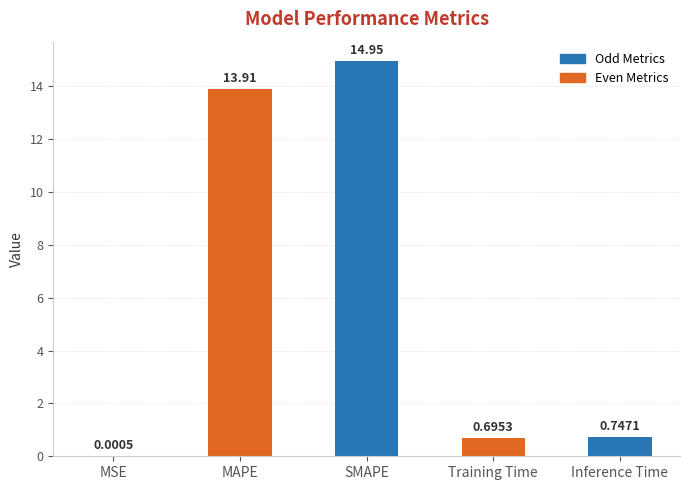

Between SMAPE and Training Time, which is larger?

SMAPE